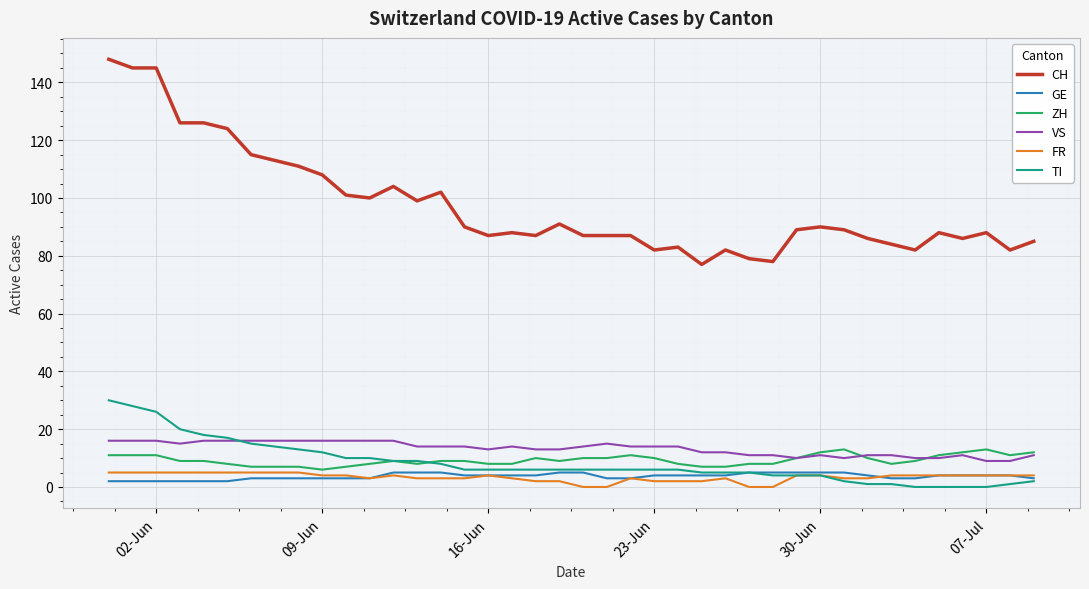

Which series has the largest total across all categories?

CH